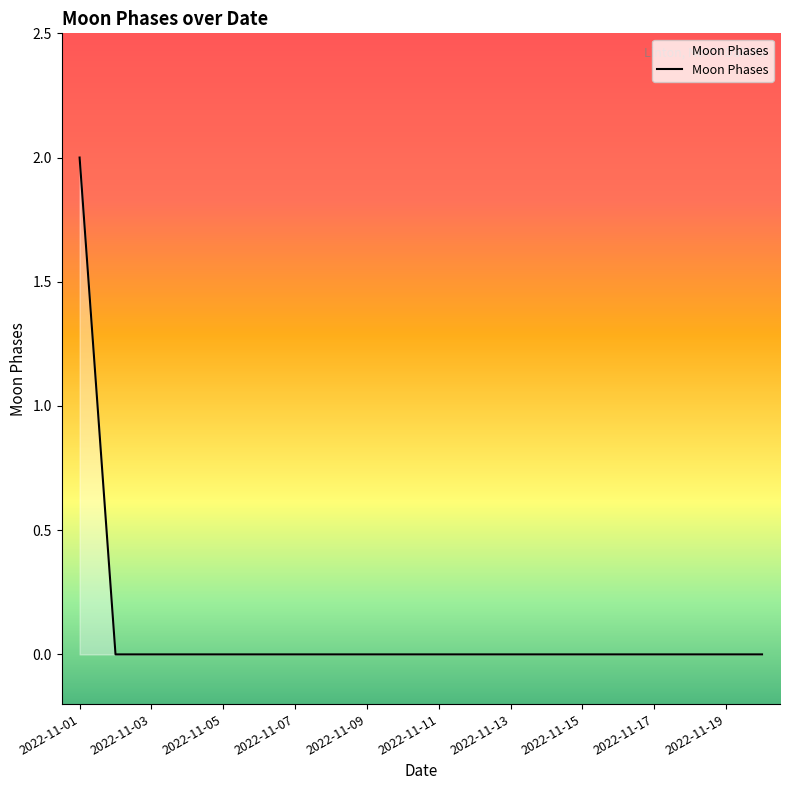

How many distinct data groups are displayed?

1